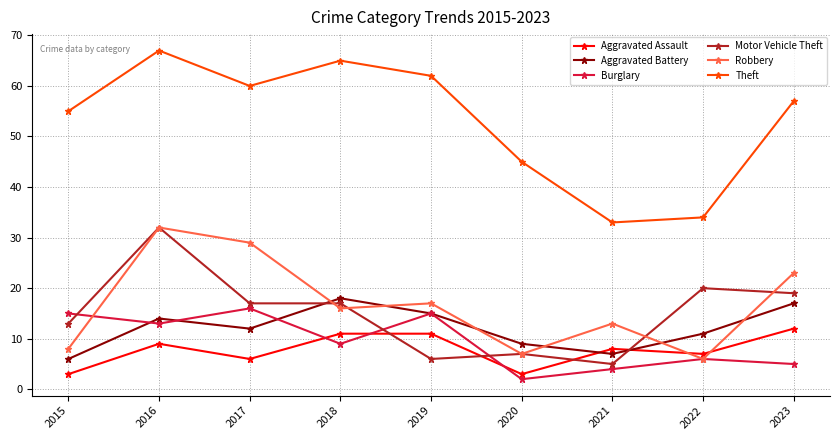

Does the chart have visible grid lines?

Yes